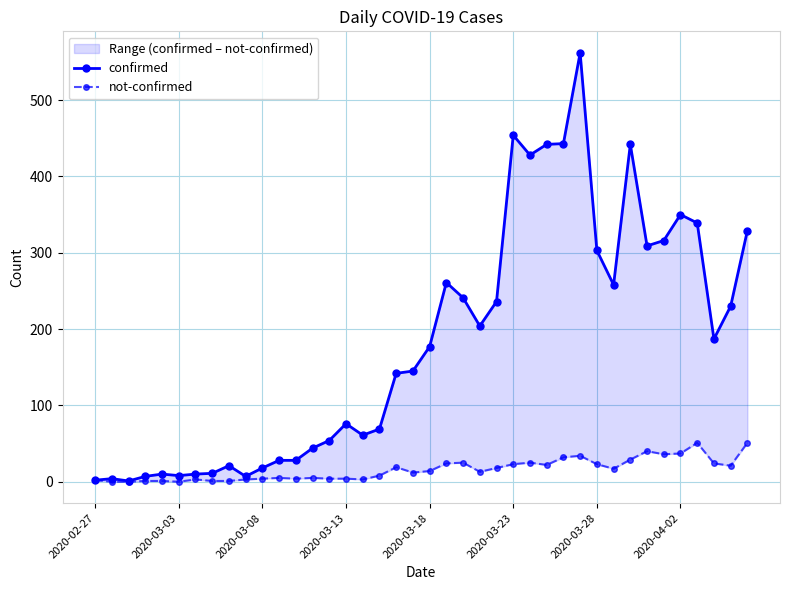

Rank the series by their average value, from highest to lowest.

confirmed, not-confirmed